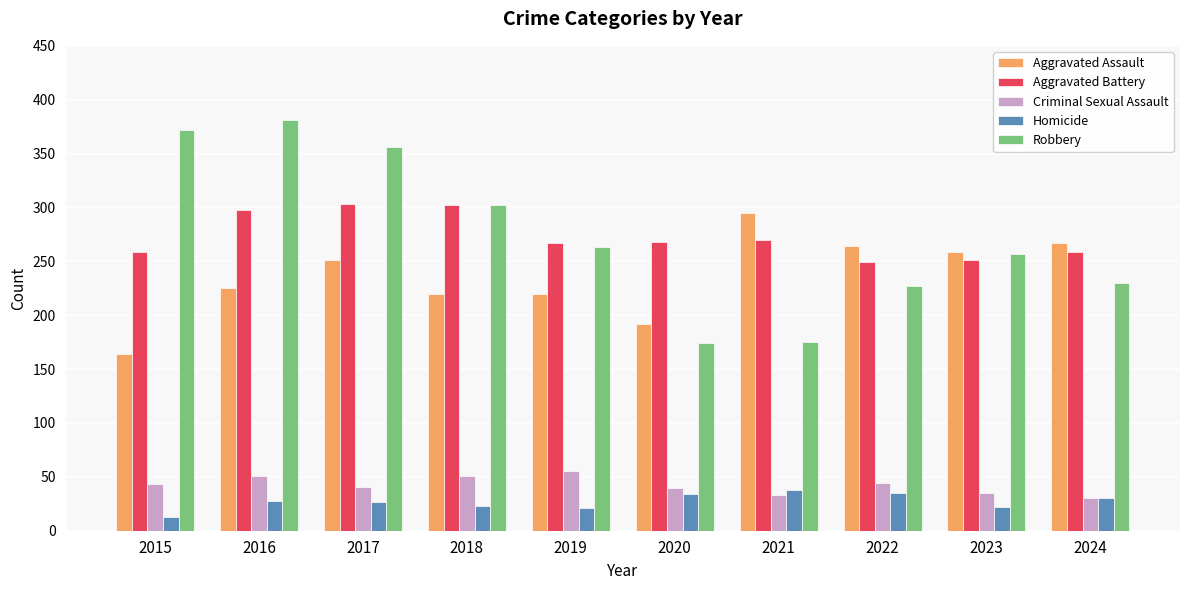

Rank the series by their maximum value, from lowest to highest.

Homicide, Criminal Sexual Assault, Aggravated Assault, Aggravated Battery, Robbery